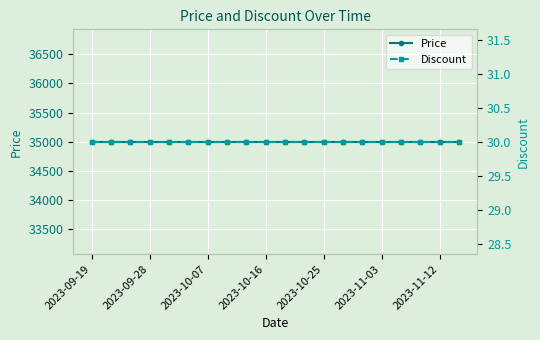

Which series has the largest range (max minus min)?

Price